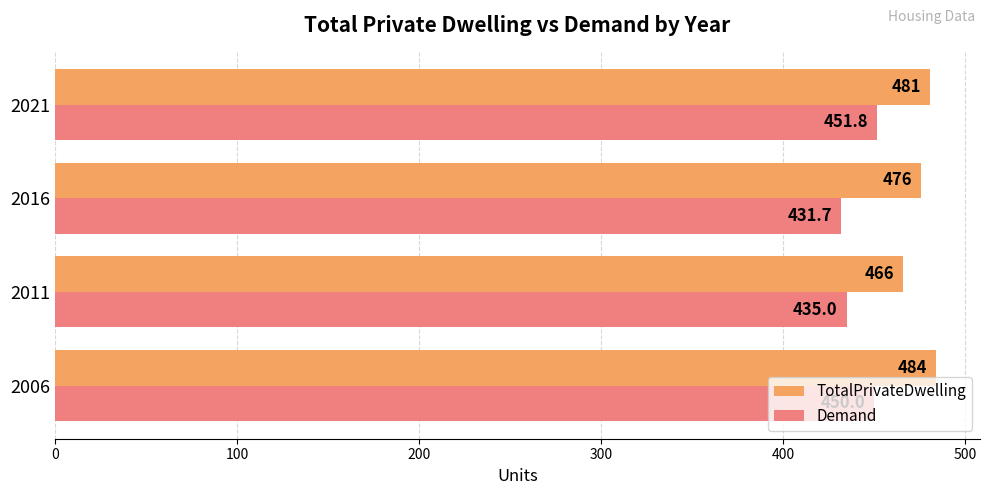

The Demand series shows 93.5 at 2011. True or false?

False